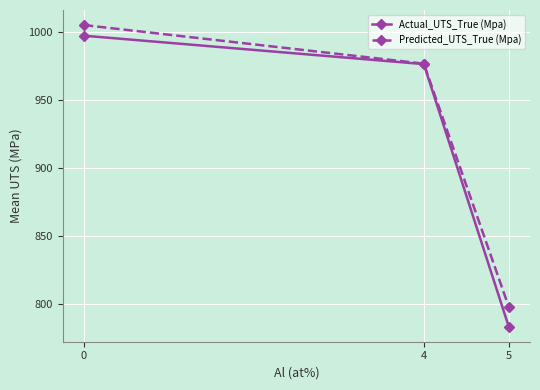

Does the chart display data point markers on the line(s)?

Yes